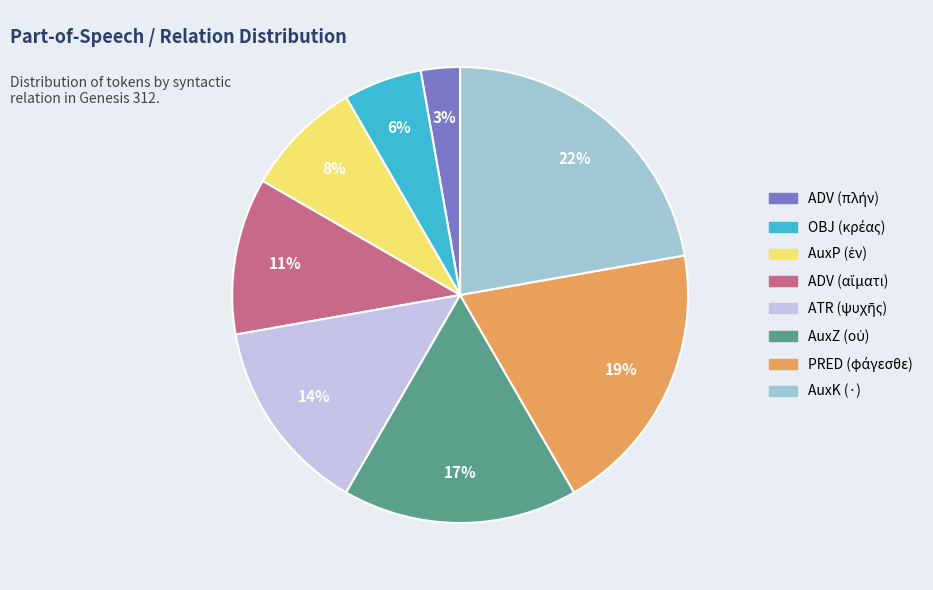

True or false: AuxK (·) accounts for 34% of the total.

False